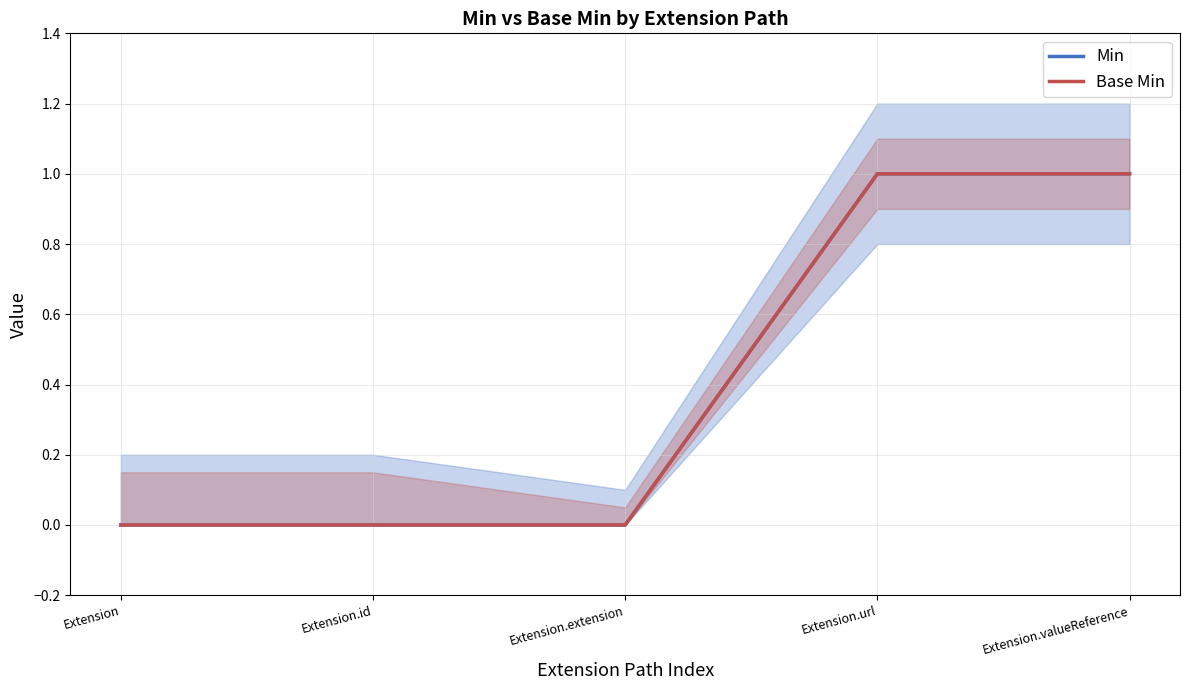

Which label corresponds to the smallest value in the chart?

Extension